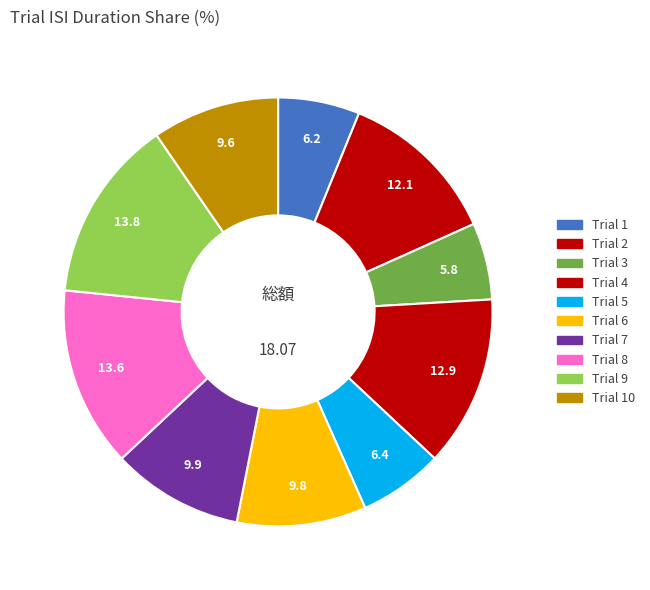

How many segments does this pie chart have?

10